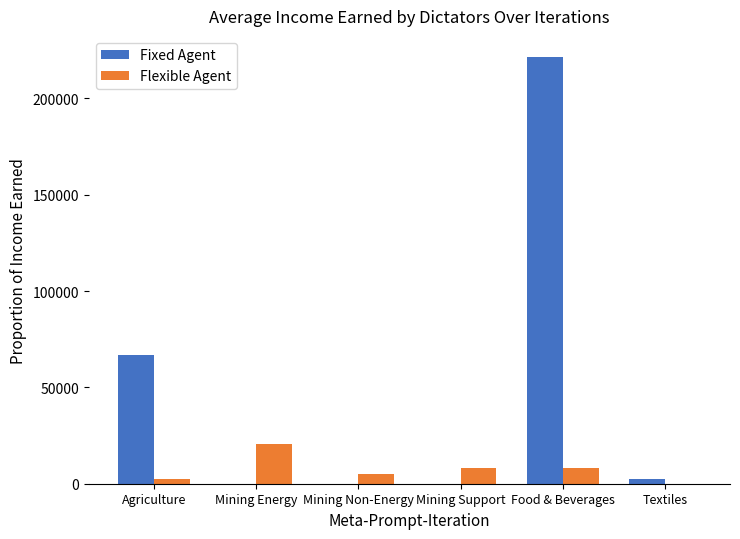

Is it true that Fixed Agent equals 67012.6 at Agriculture?

True